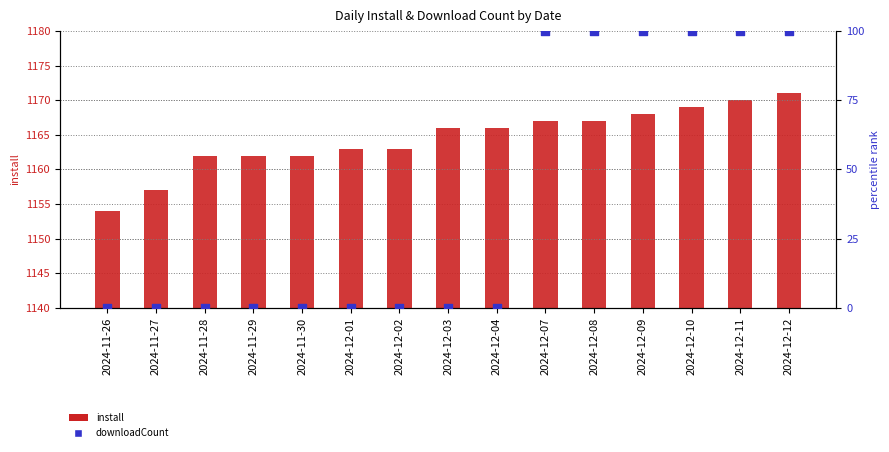

What is the total value across all series at 2024-11-30?

1162.0